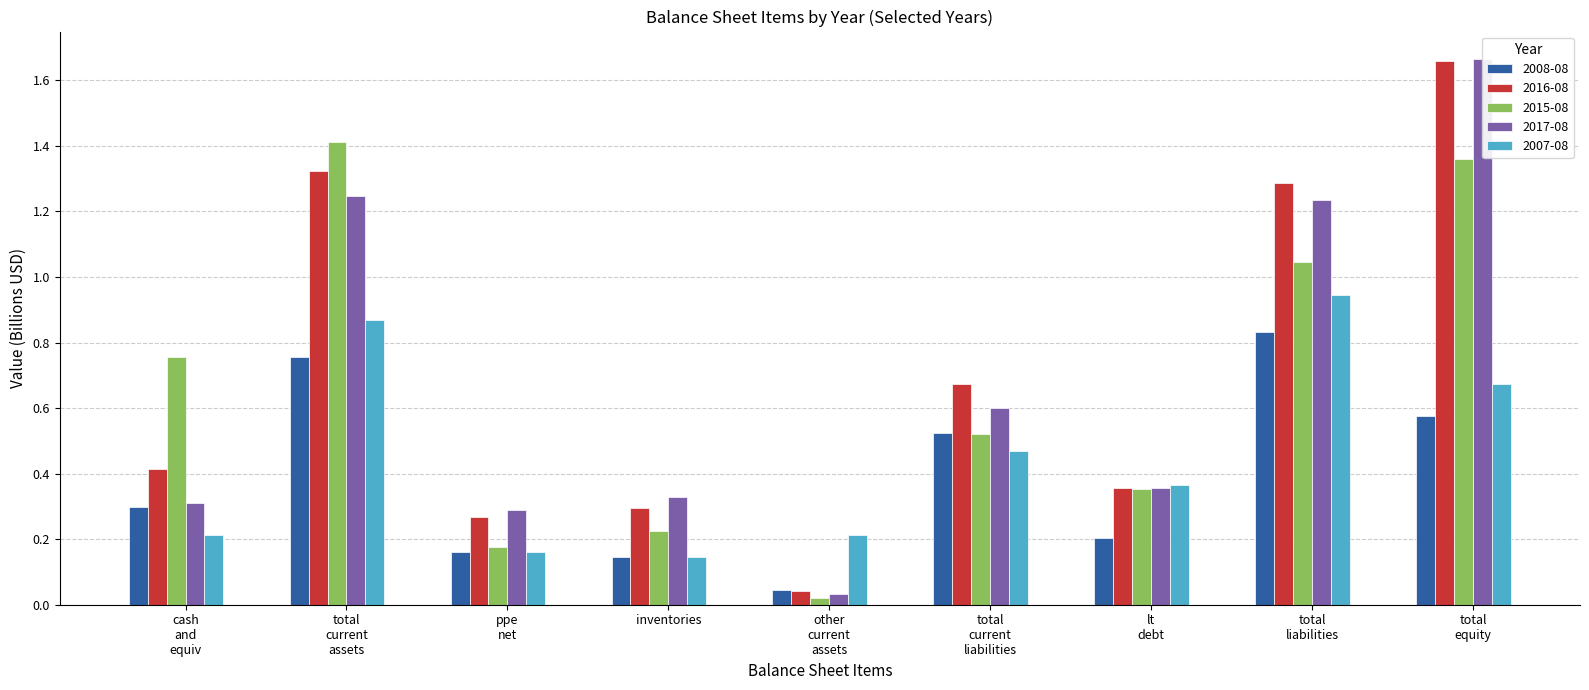

Rank the categories by 2008-08 value from highest to lowest.

total liabilities, total current assets, total equity, total current liabilities, cash and equiv, lt debt, ppe net, inventories, other current assets